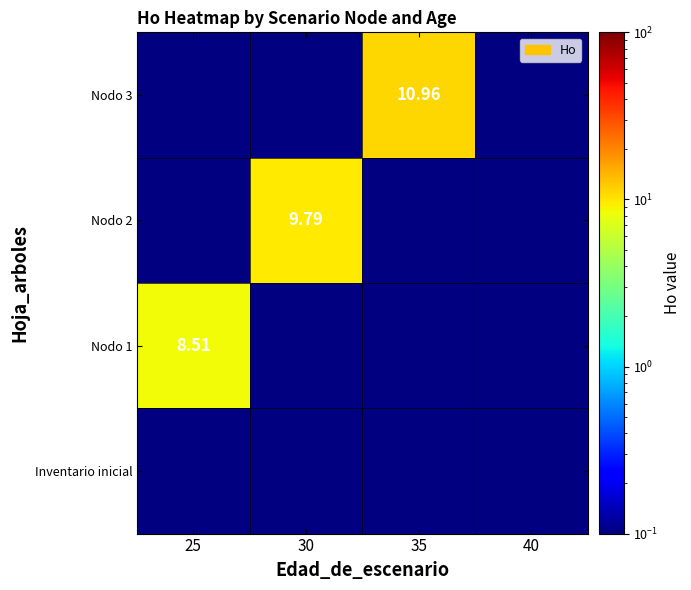

Which label corresponds to the smallest value in the chart?

25